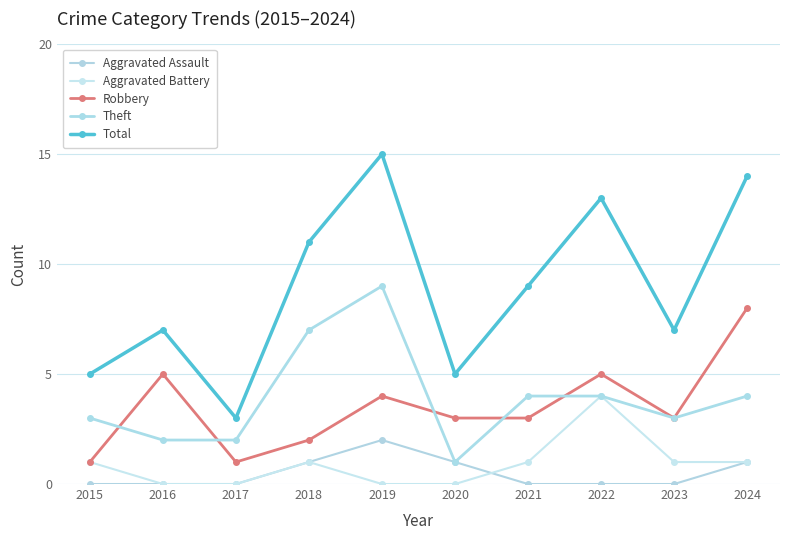

What is the value of the Theft point at the 1st from the left?

3